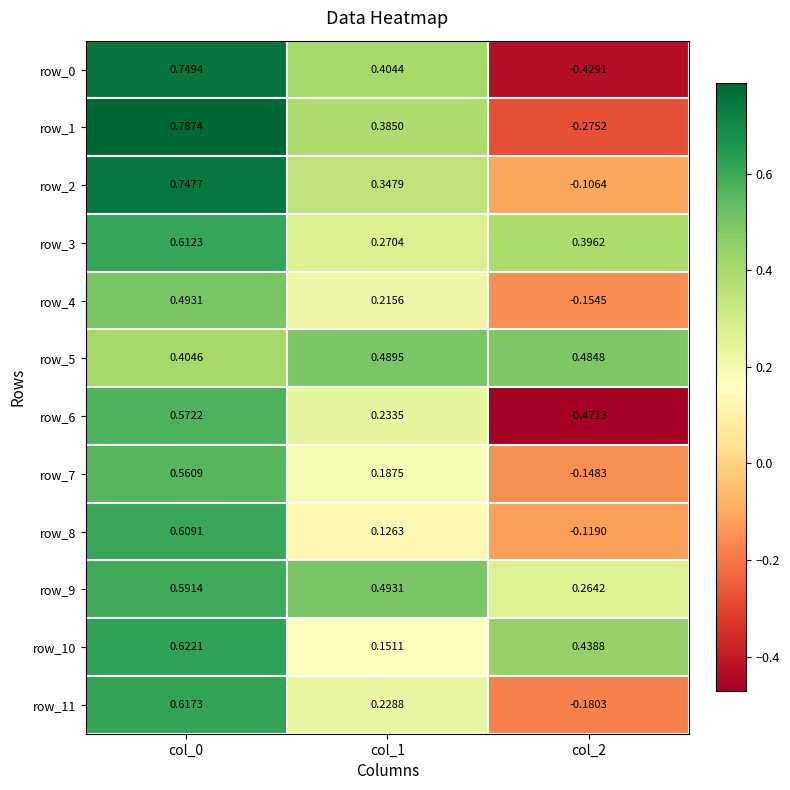

Is the value of row_3 at col_2 greater than the value of row_0 at col_2?

Yes